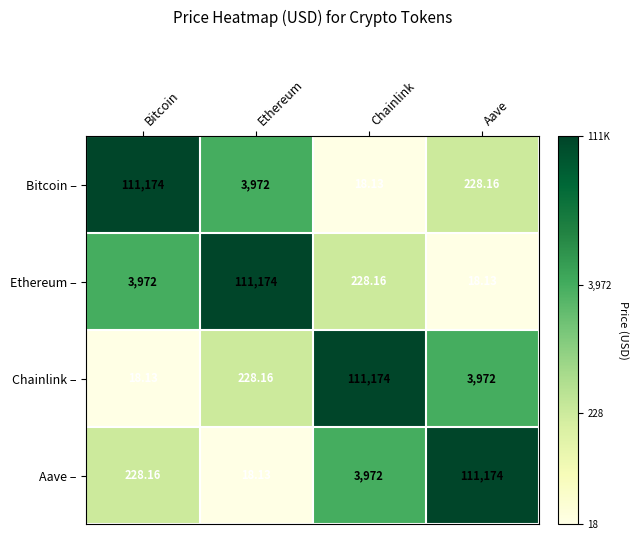

How many values in the Ethereum – series are below 3972?

2